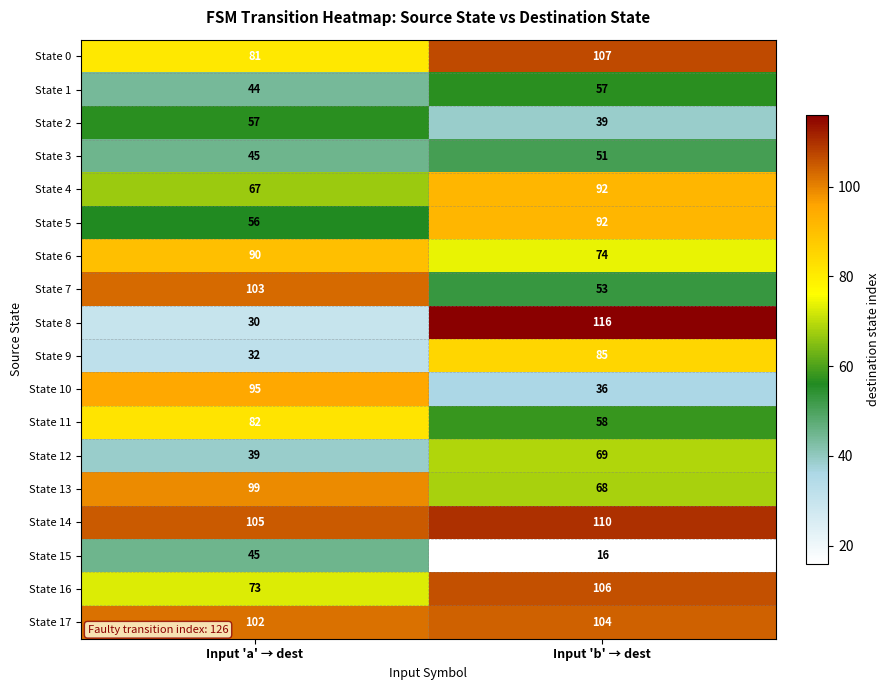

Count the number of categories in the chart.

2